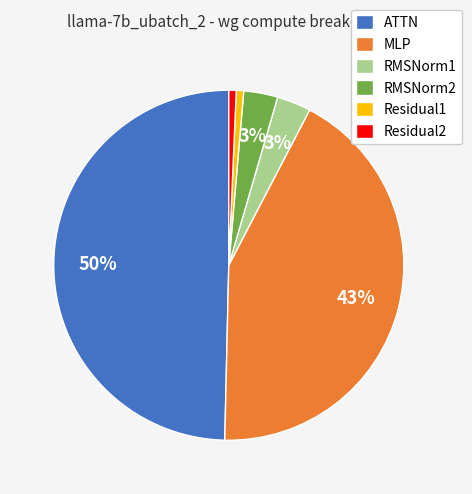

Is the sum of RMSNorm1 and ATTN greater than half?

Yes